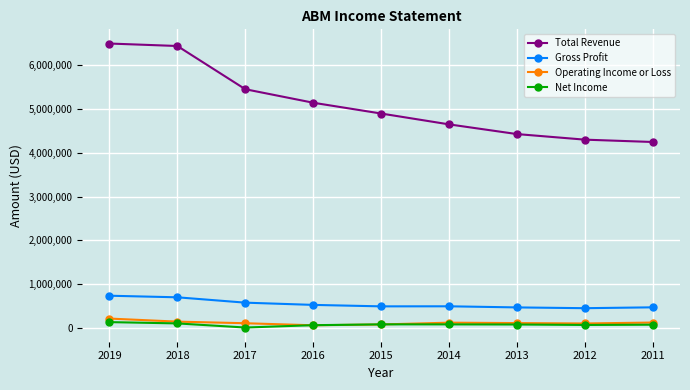

Is the value of Total Revenue at 2015 greater than the value of Operating Income or Loss at 2014?

Yes